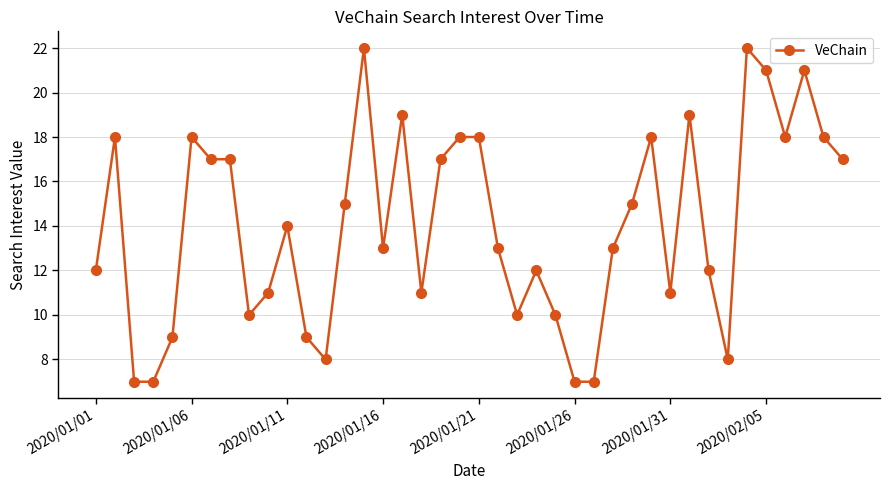

What is the value of the 24th point from the left?

12